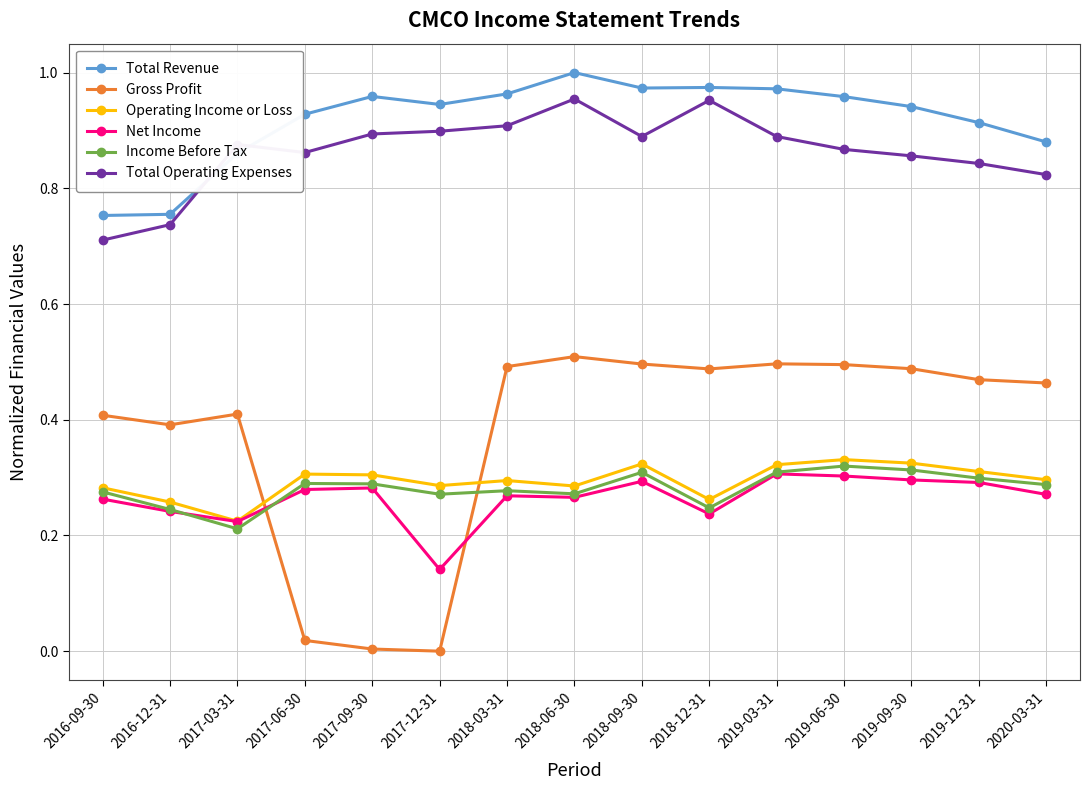

Which category has the highest value in the Gross Profit series?

2018-06-30